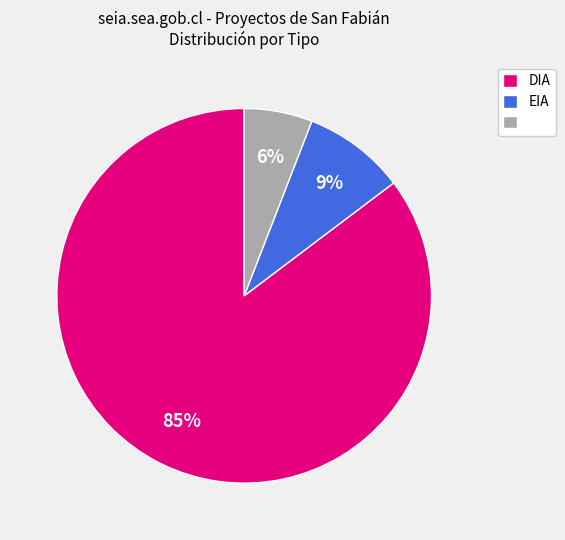

Does any single category account for the majority?

Yes